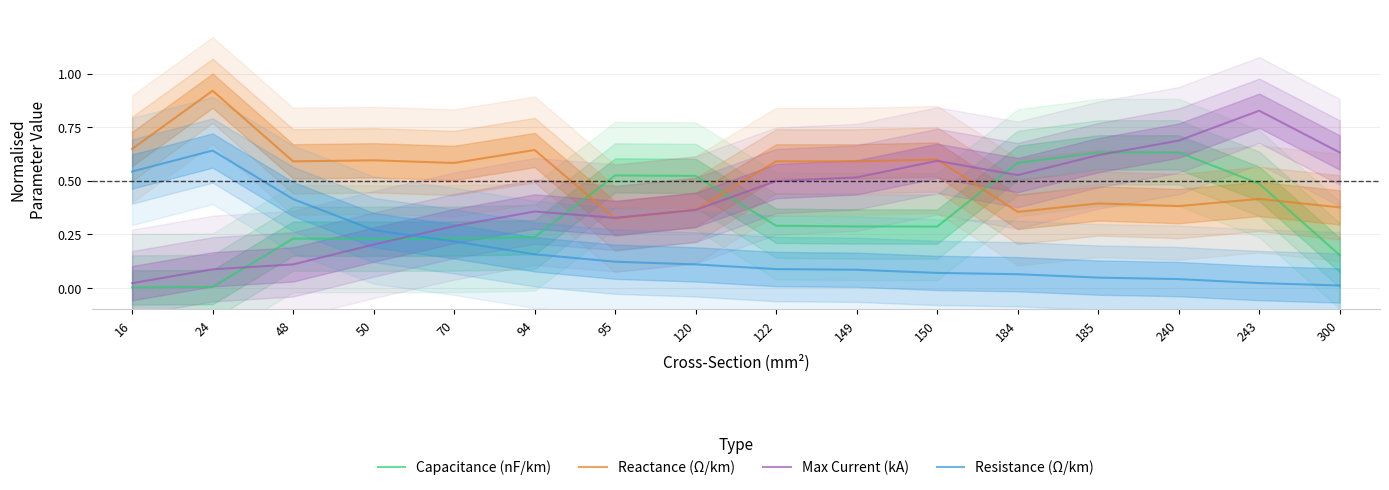

At which label does Resistance (Ω/km) reach its peak?

24